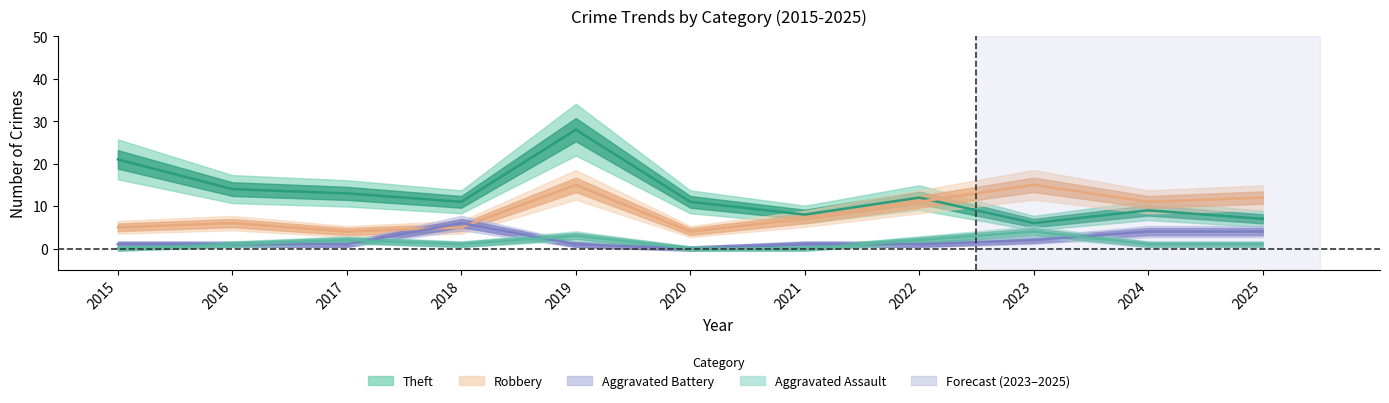

True or false: Robbery and Theft cross at least once.

True